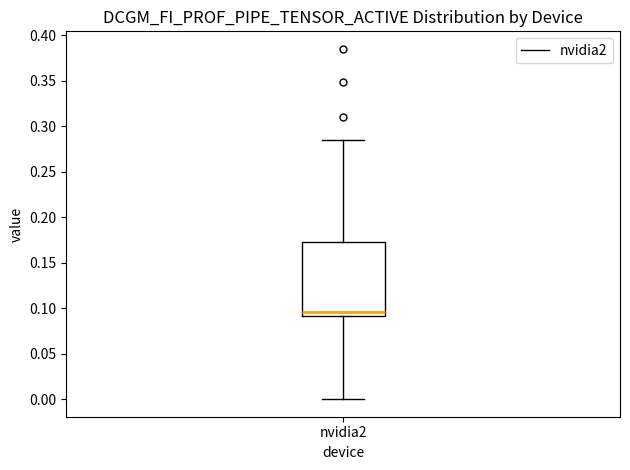

Transcribe this box plot: give where the median line is, the range the box spans, and where the two whiskers end, as read against the y-axis. The values are not printed on the chart, so give them approximately, as read against the axis.

median 0.095, box 0.090 to 0.175, whiskers 0.000 to 0.285